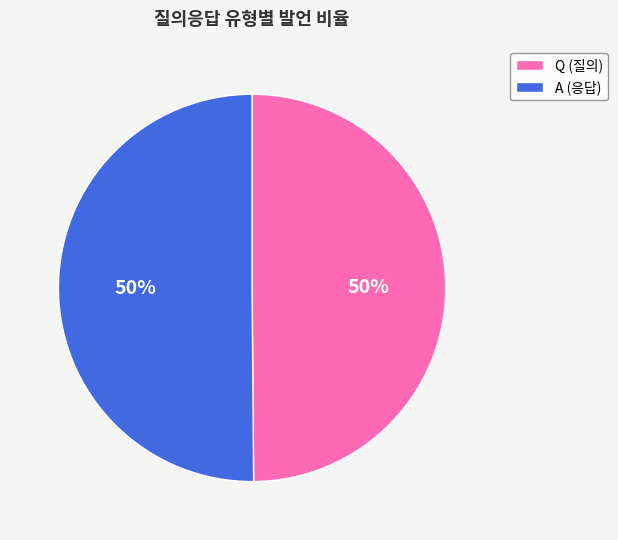

The Q (질의) slice represents 58% of the pie. True or false?

False